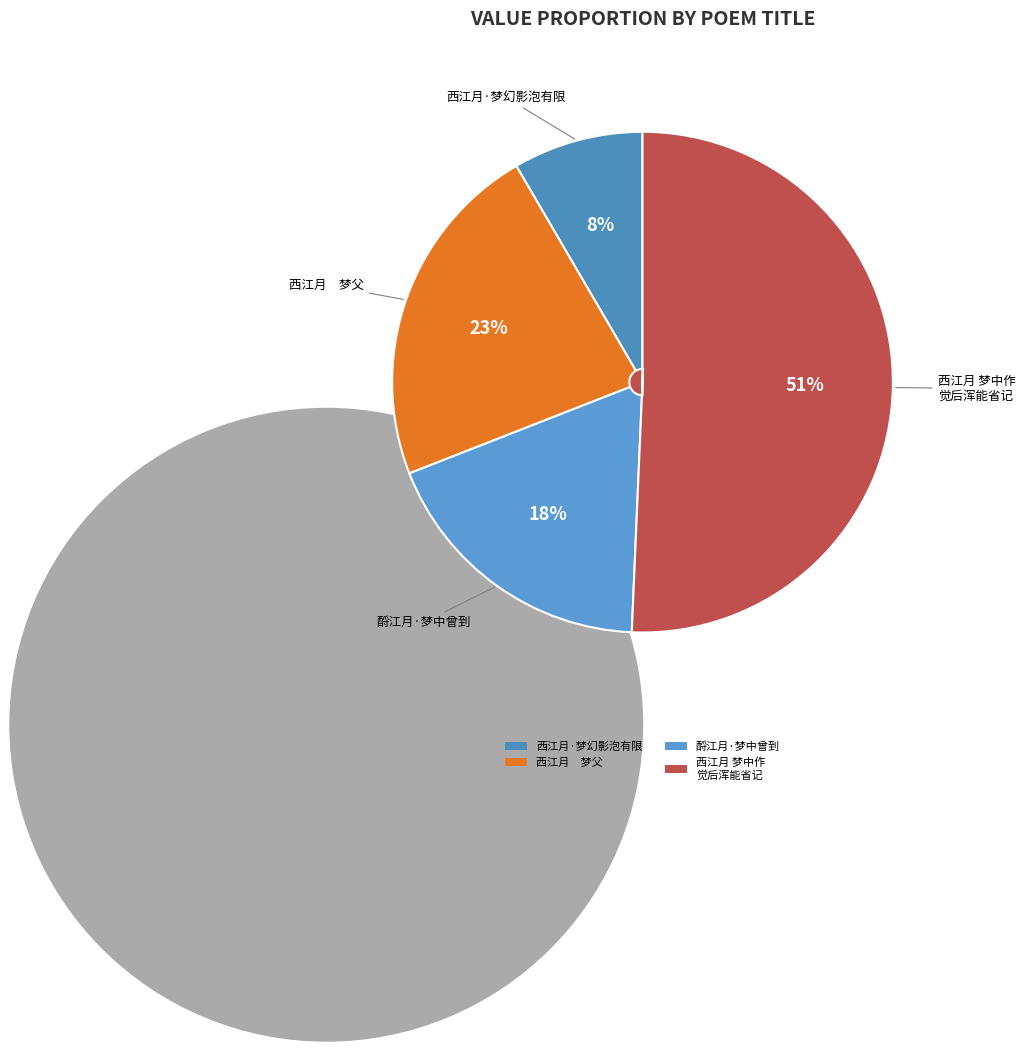

Which category has the biggest portion of the pie?

西江月 梦中作 觉后浑能省记